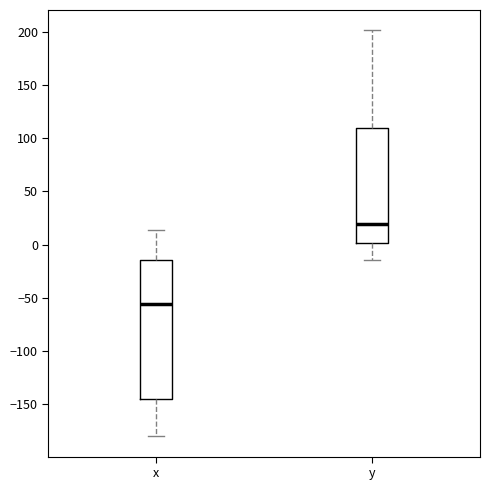

Reading left to right, transcribe this box plot: for each box, give where its median line is, the range the box spans, and where its two whiskers end, as read against the y-axis. The values are not printed on the chart, so give them approximately, as read against the axis.

x: median -55, box -145 to -15, whiskers -180 to 15
y: median 20, box 0 to 110, whiskers -15 to 200